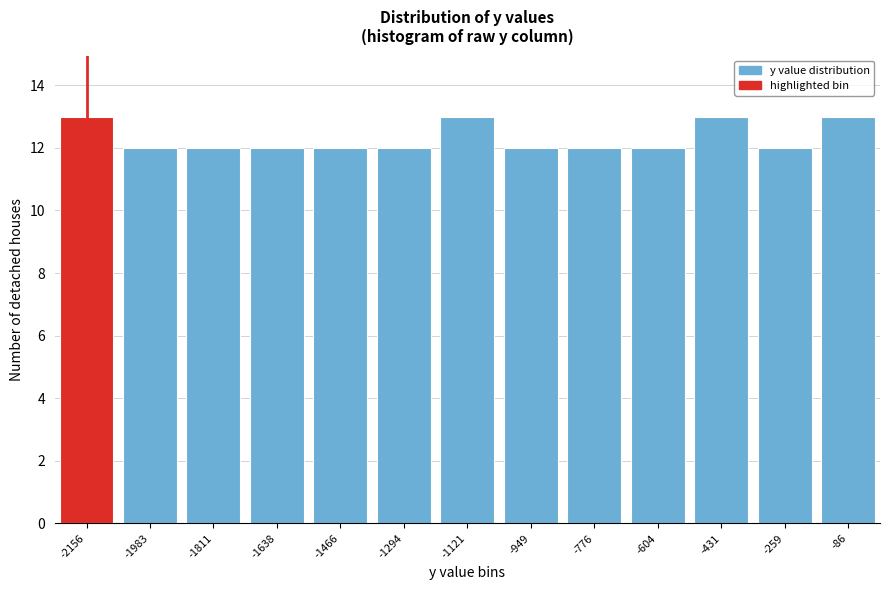

Reading left to right, extract all data points from this chart.

-2156=13	-1983=12	-1811=12	-1638=12	-1466=12	-1294=12	-1121=13	-949=12	-776=12	-604=12	-431=13	-259=12	-86=13